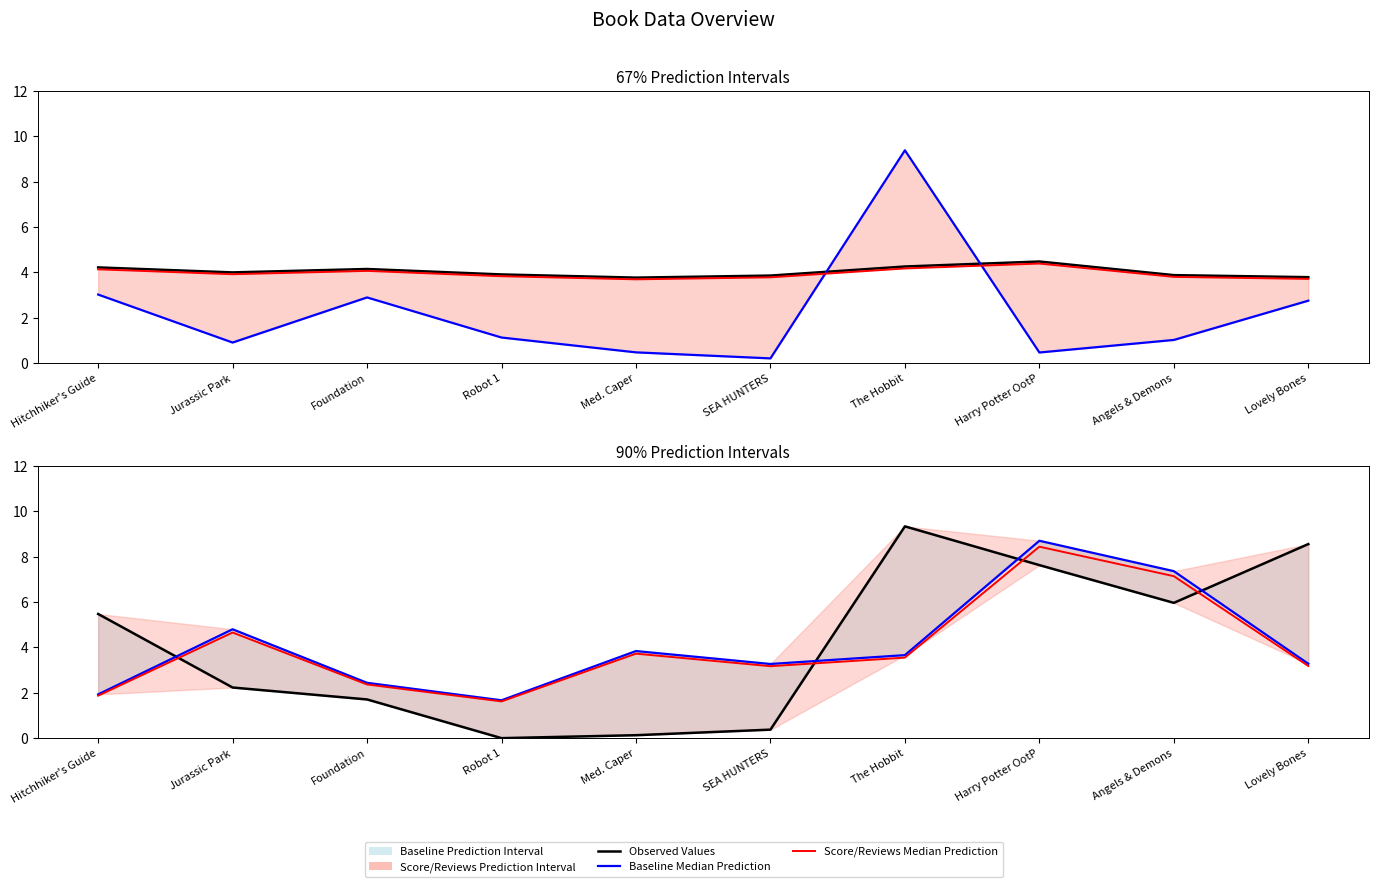

True or false: num_reviews (scaled) has a value of 0.5 at SEA HUNTERS.

False